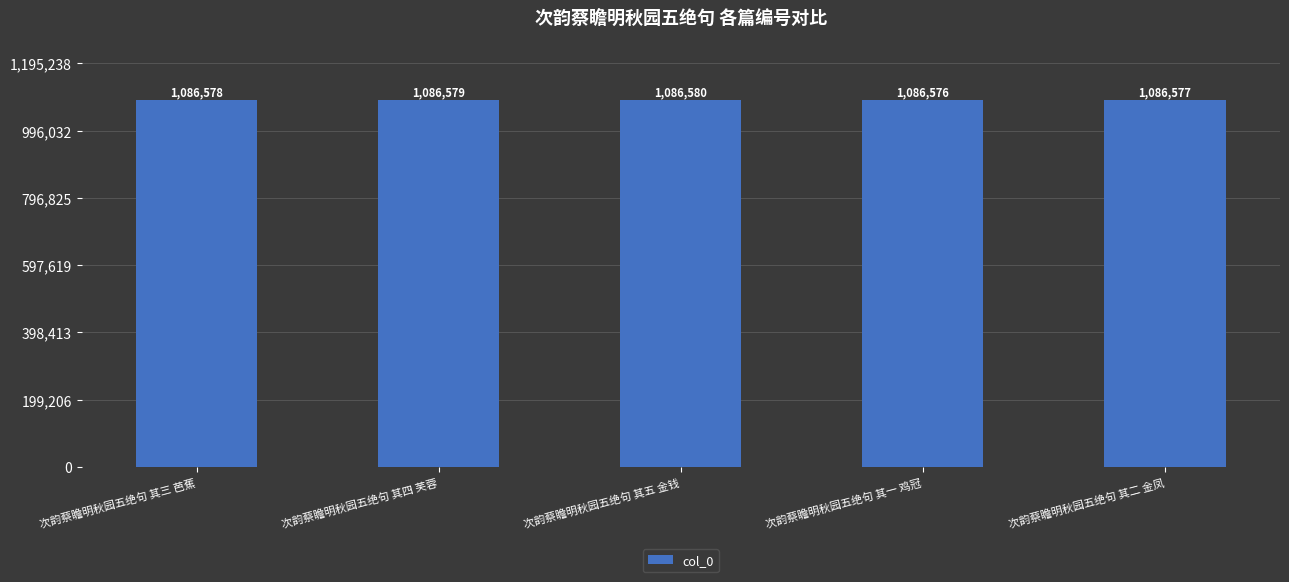

What position from the left is 次韵蔡瞻明秋园五绝句 其四 芙蓉?

2